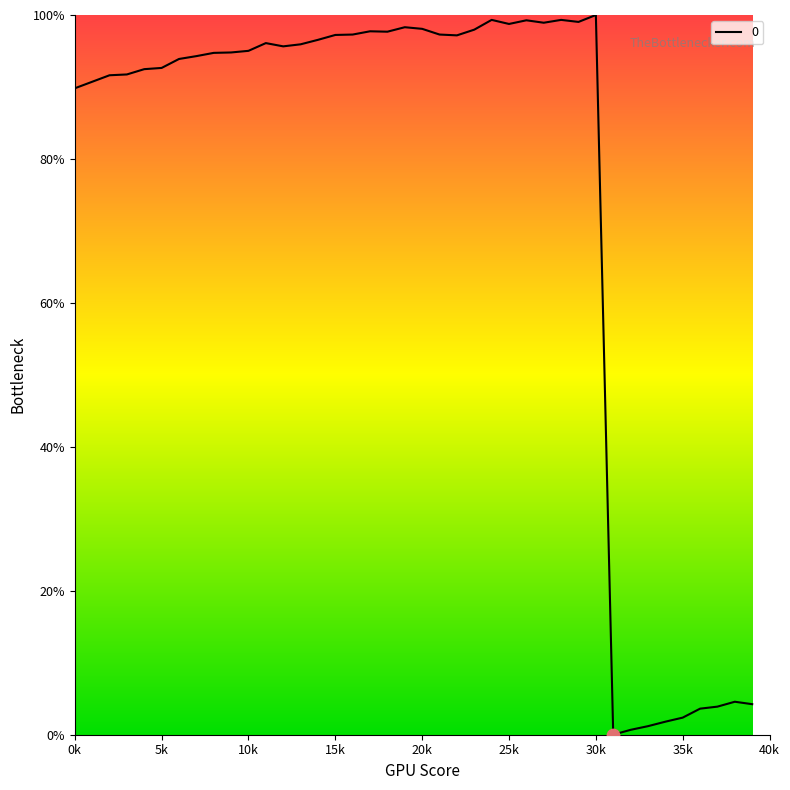

What is the greatest value displayed?

100.0